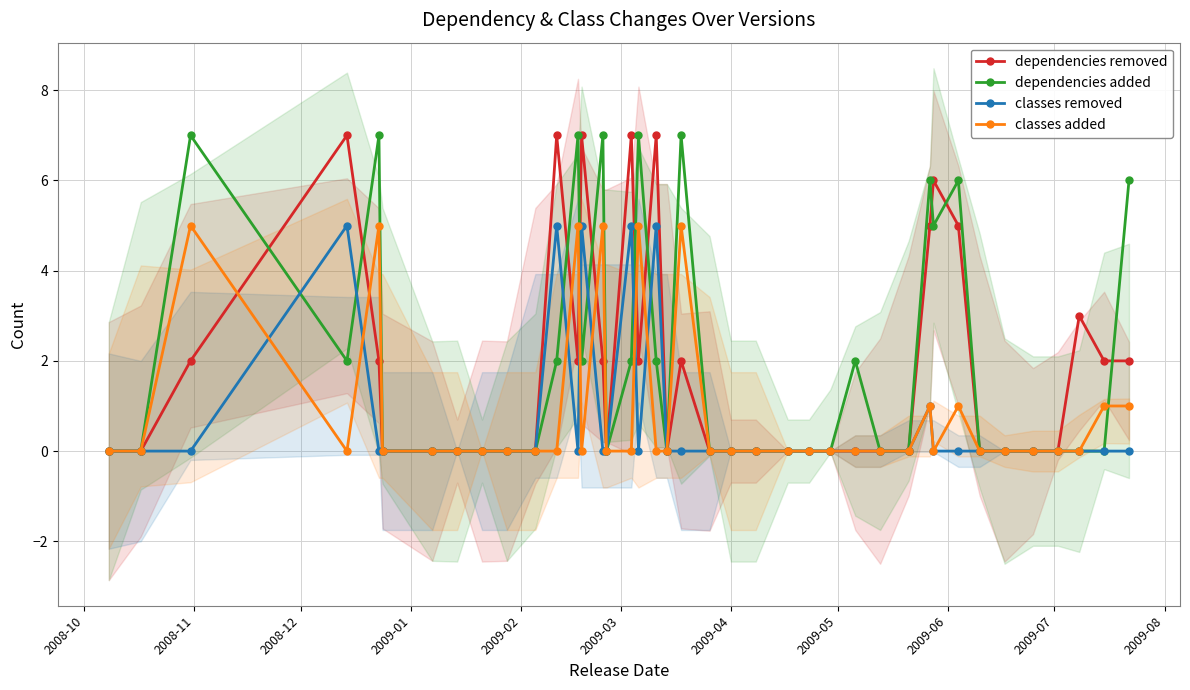

True or false: dependencies removed and classes removed cross at least once.

False